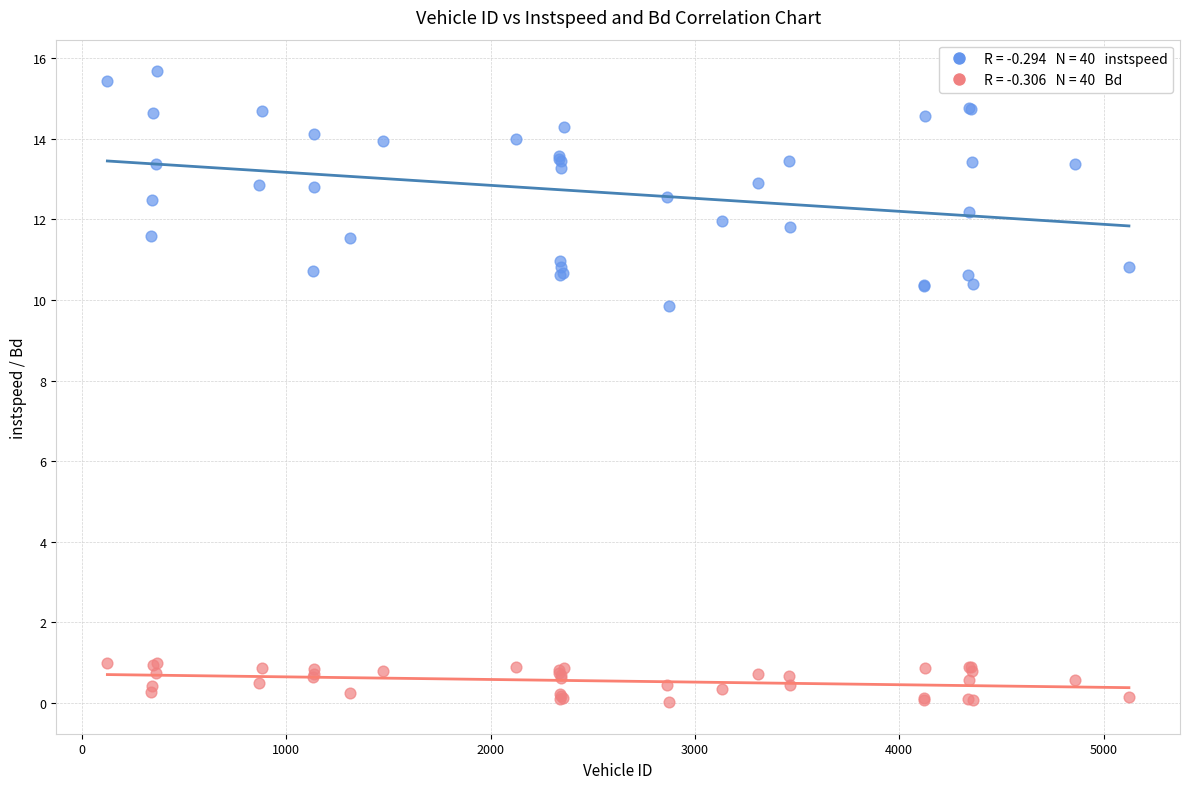

Across all series, what Y value is closest to 7?

9.8